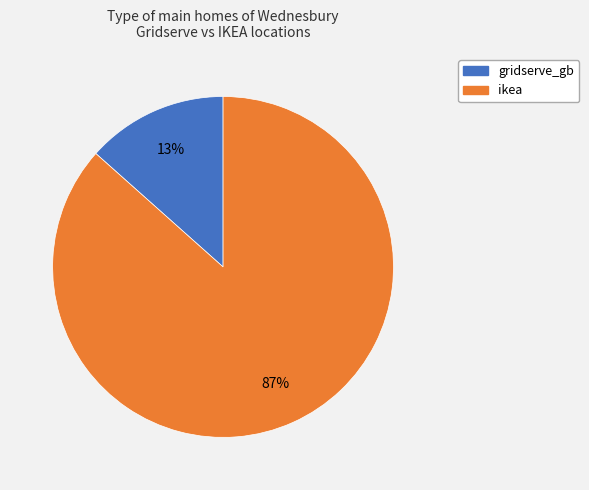

Is ikea the majority of the pie?

Yes